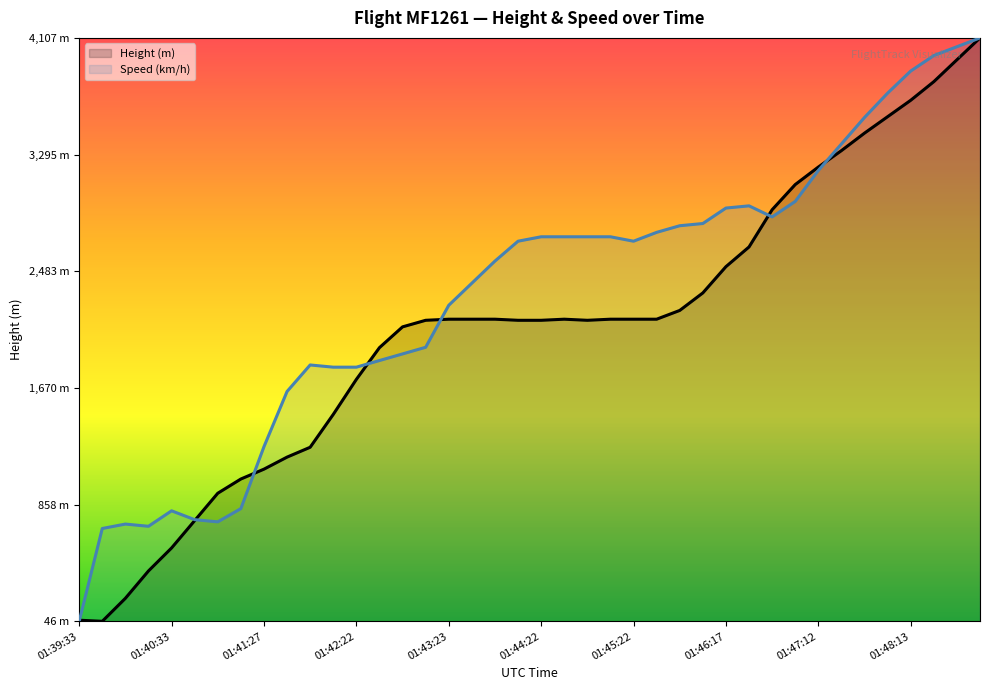

Where do Height and Speed first cross each other?

01:39:33 and 01:39:47